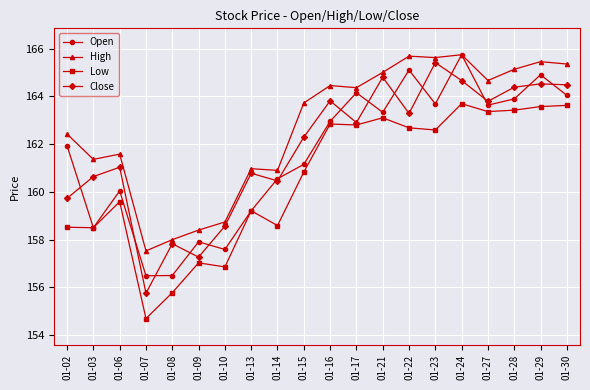

True or false: High and Low intersect in this chart.

False